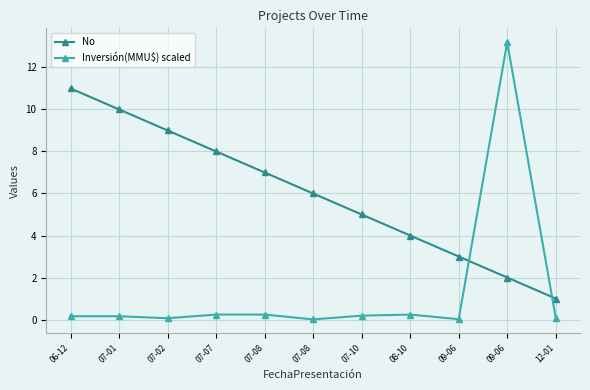

How many lines are shown in the chart?

2